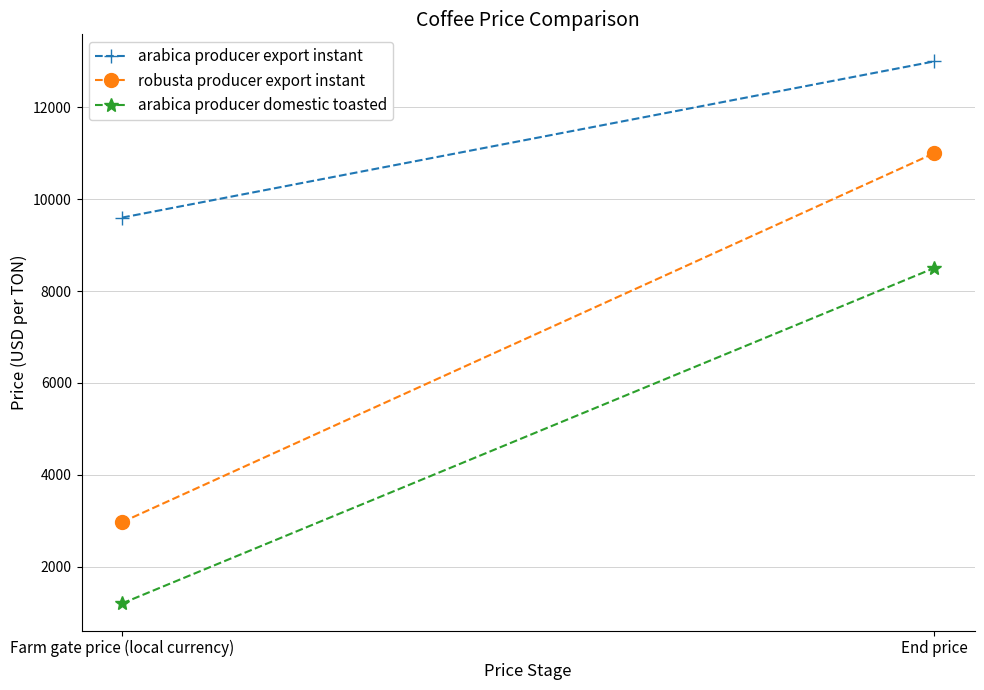

At which category is the sum across all series the highest?

End price